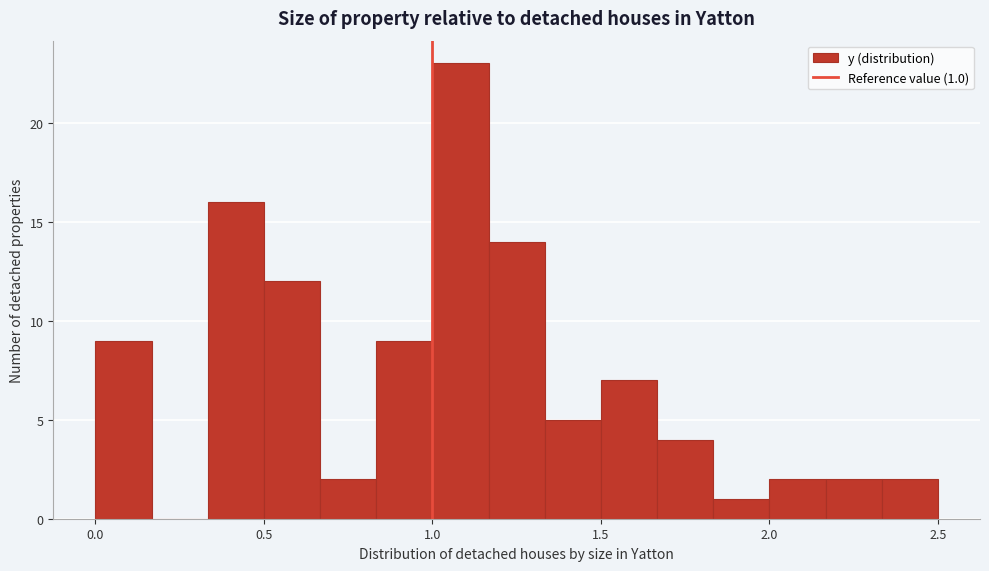

Around what value on the x-axis is the tallest bar? Give the approximate position of its centre, as read against the axis.

1.10